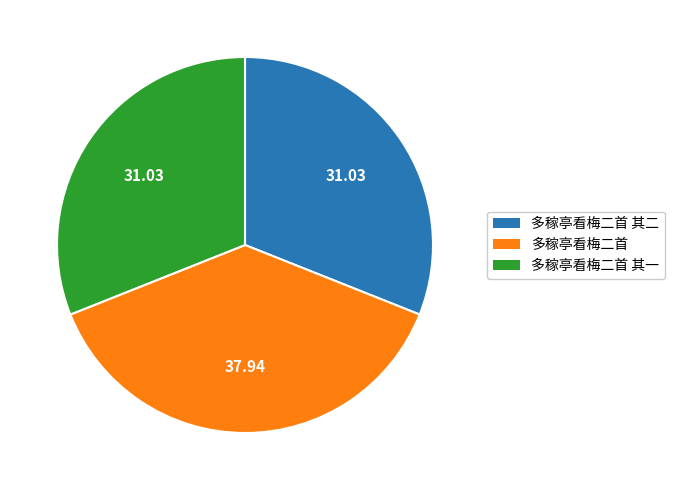

Which has a higher value, 多稼亭看梅二首 or 多稼亭看梅二首 其二?

多稼亭看梅二首